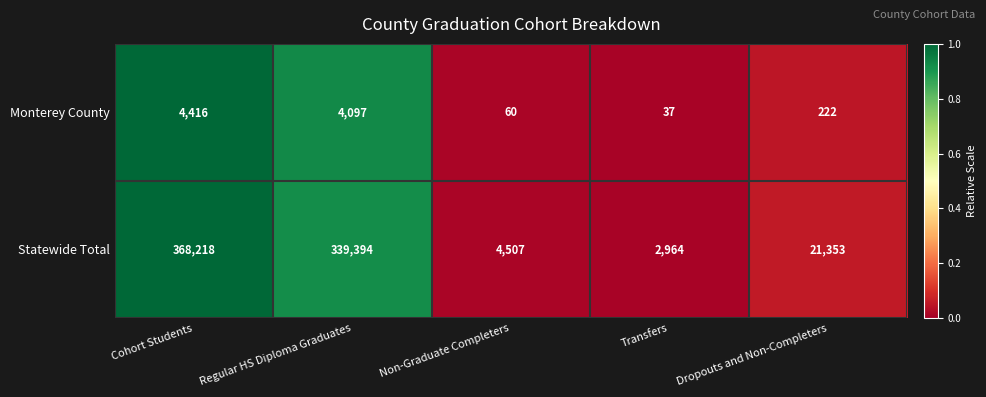

Where does the Statewide Total series first go above 21353?

Cohort Students